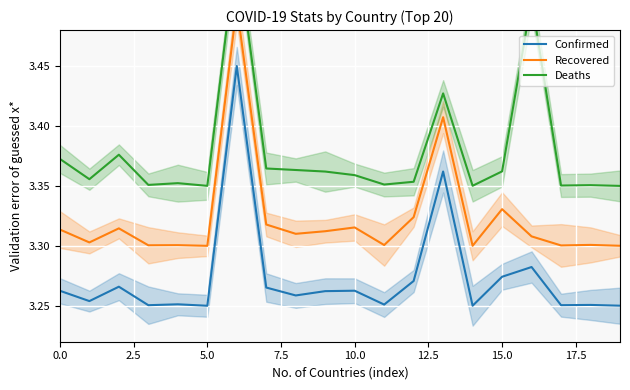

Where is Deaths nearest to the value 3?

19